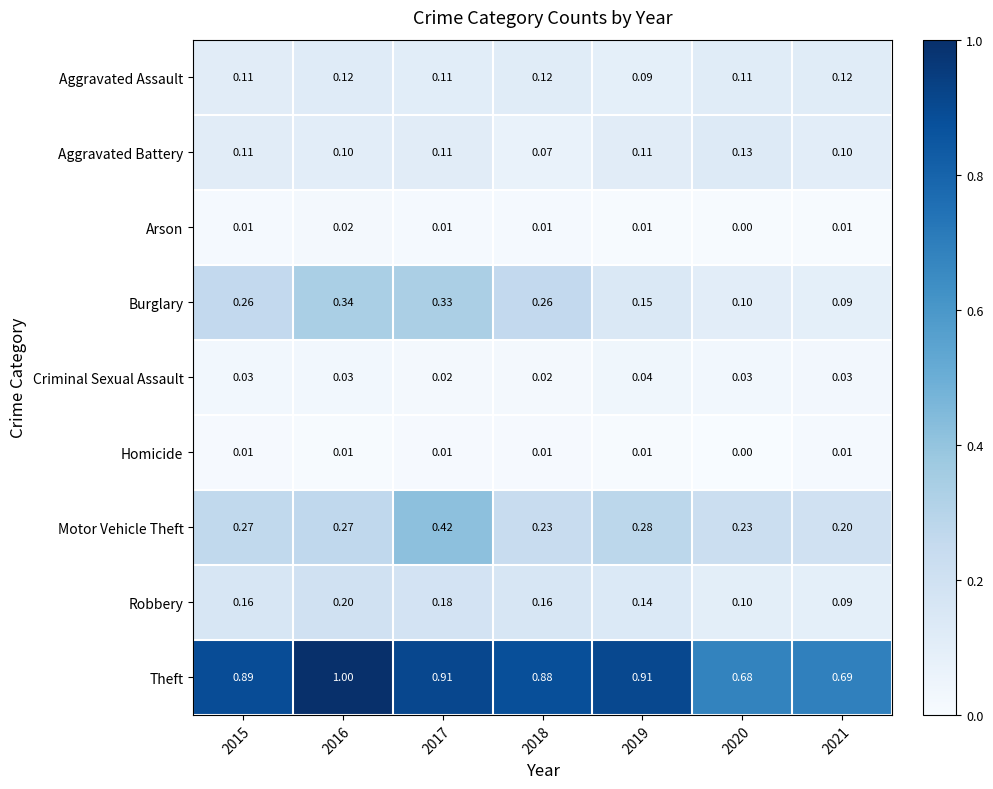

Rank the series at 2016 from highest to lowest value.

Theft, Burglary, Motor Vehicle Theft, Robbery, Aggravated Assault, Aggravated Battery, Criminal Sexual Assault, Arson, Homicide